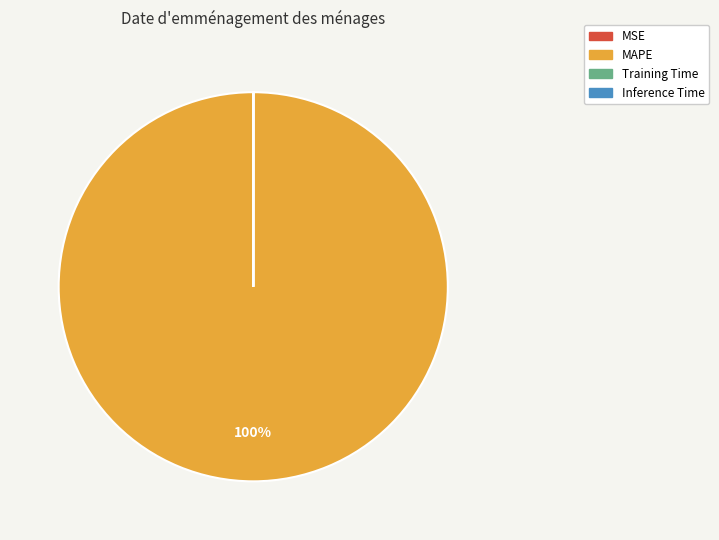

Does MAPE represent more than half of the total?

Yes